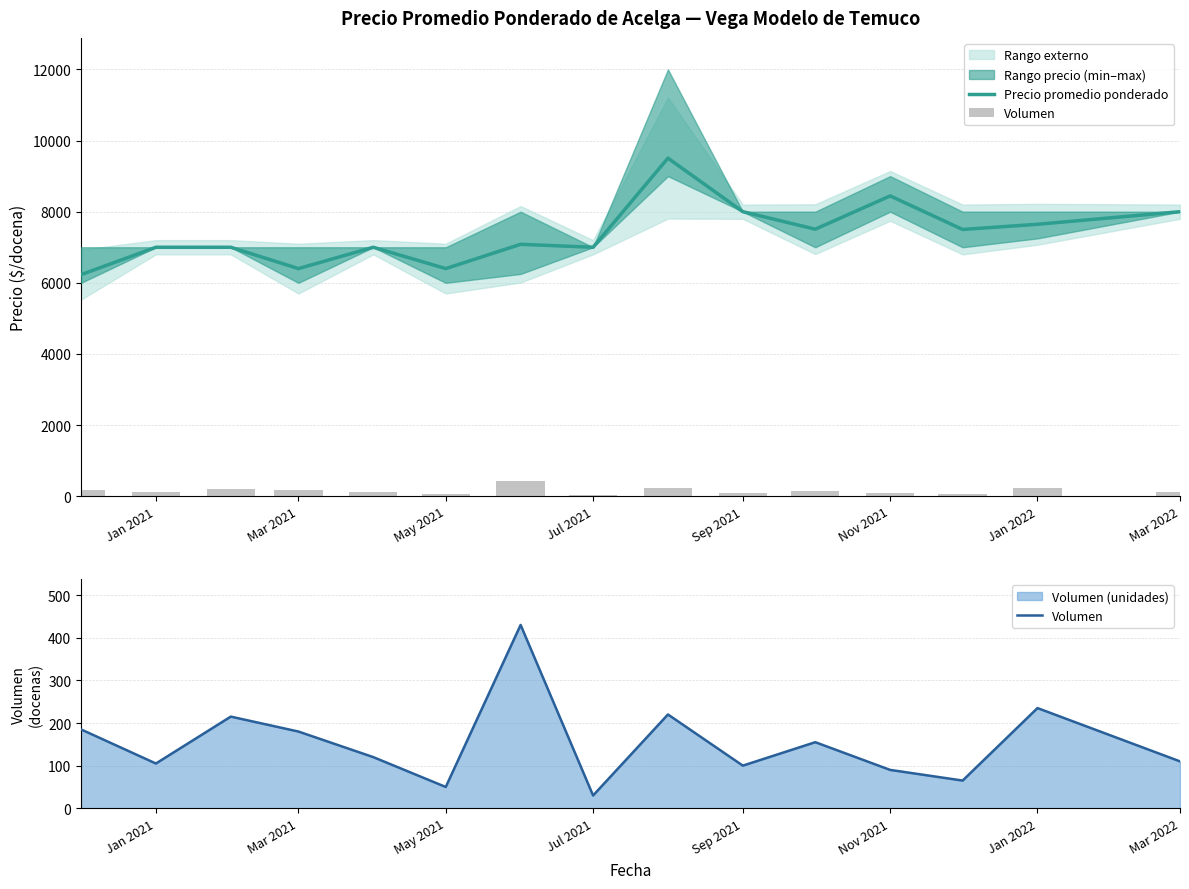

What is the greatest value displayed?

9506